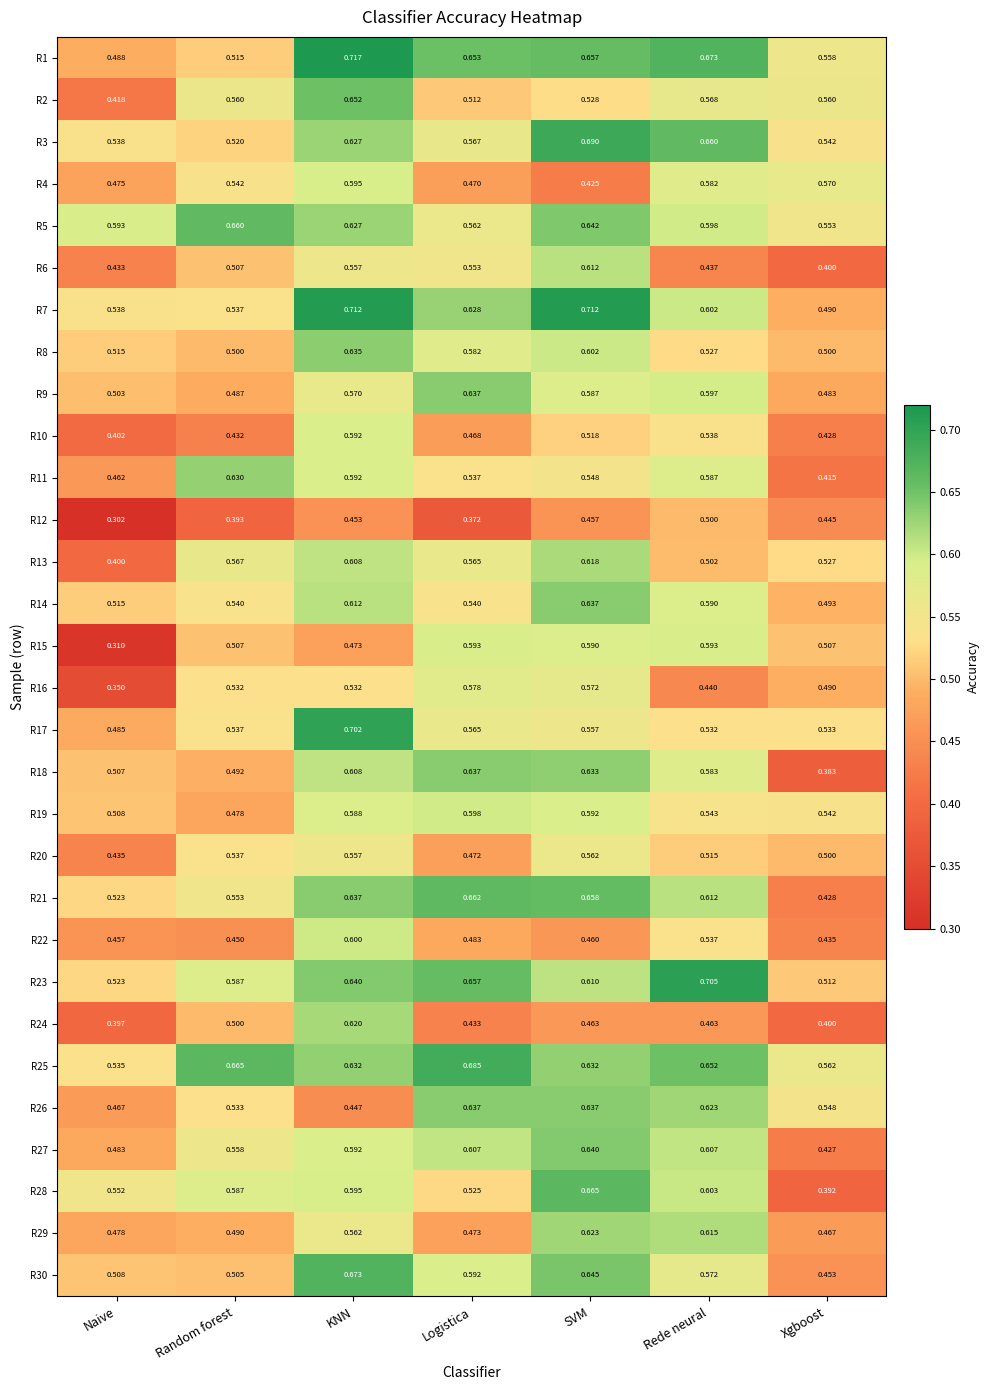

Which series has the largest range (max minus min)?

R15